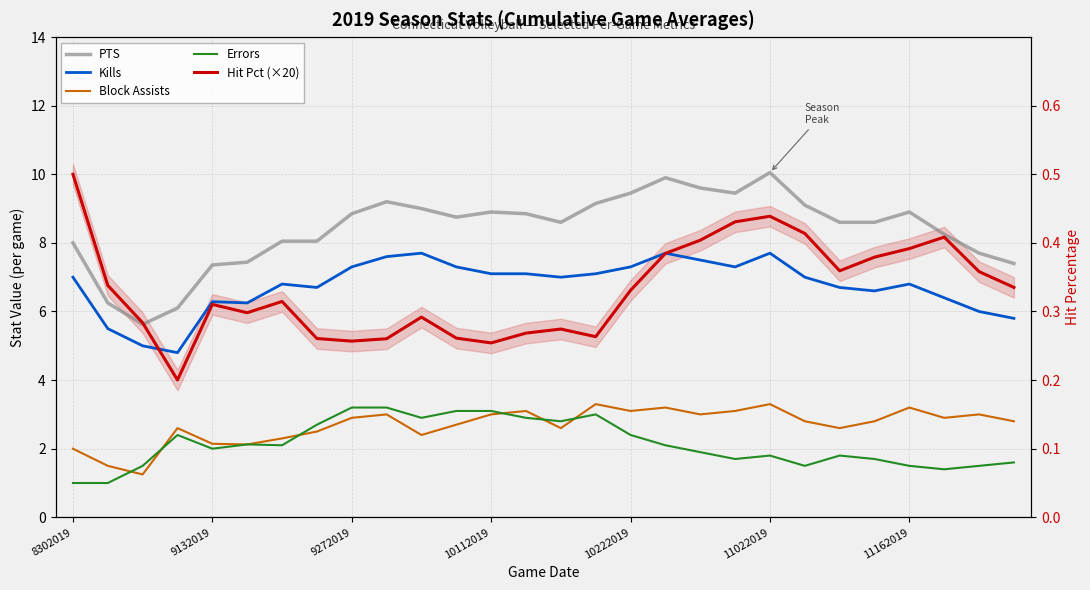

Where is Block Assists nearest to the value 2?

8302019